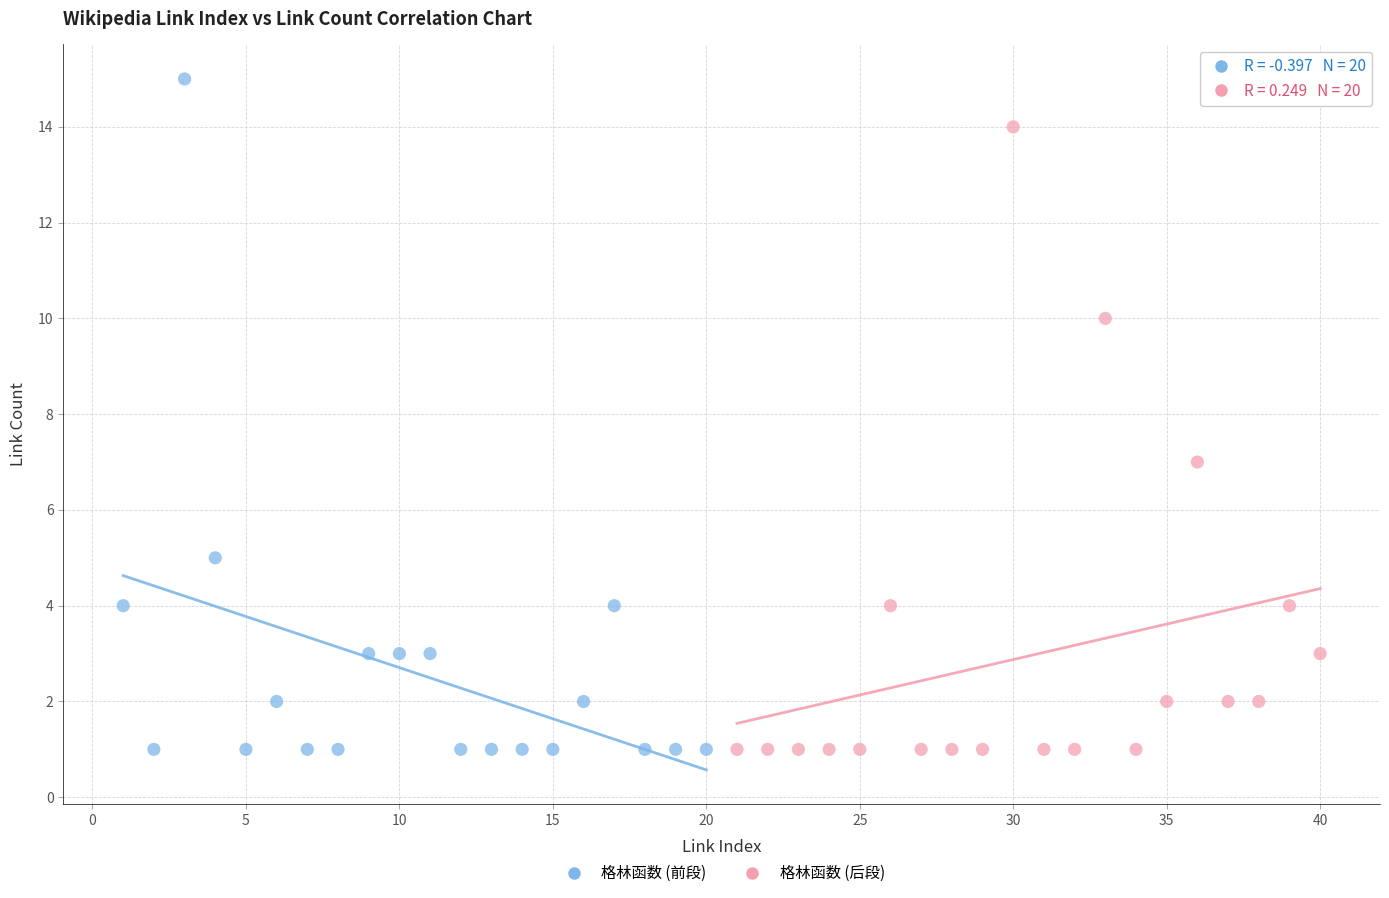

Which series has the largest Y range (max minus min)?

格林函数 (前段)